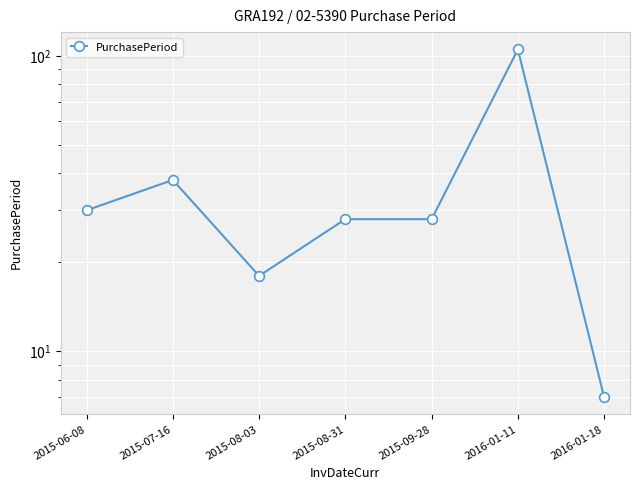

List the labels in order of value, largest first.

2016-01-11, 2015-07-16, 2015-06-08, 2015-08-31, 2015-09-28, 2015-08-03, 2016-01-18